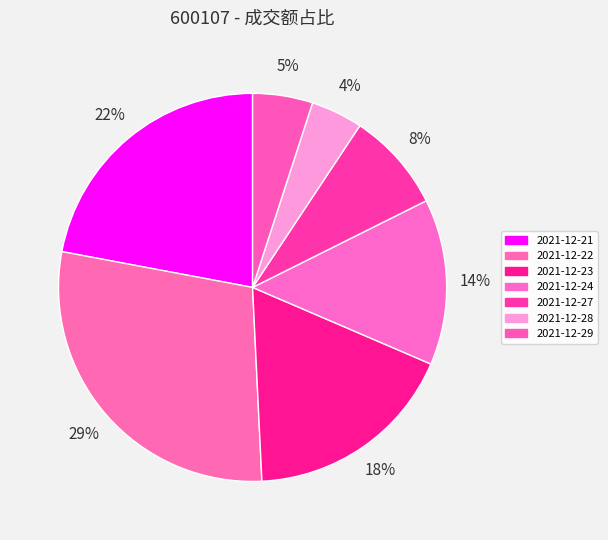

To the nearest percent, what is the combined percentage of 2021-12-28 and 2021-12-21?

26%